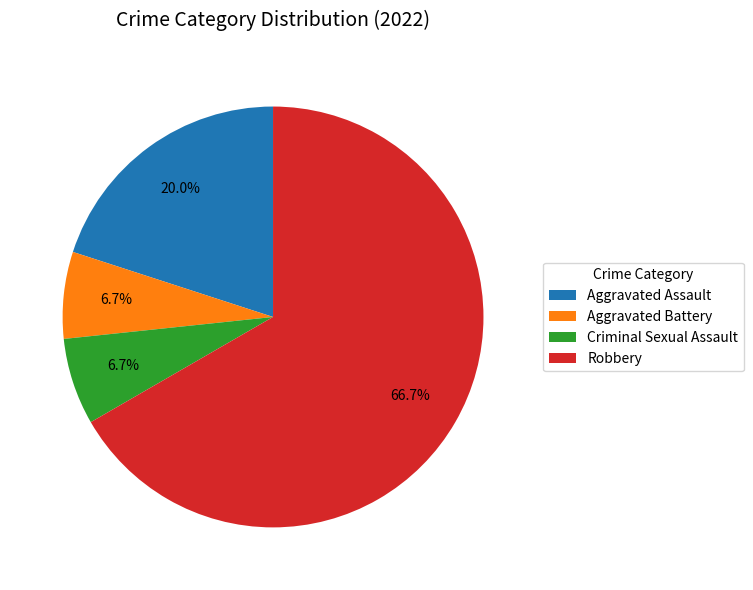

Which category has the biggest portion of the pie?

Robbery